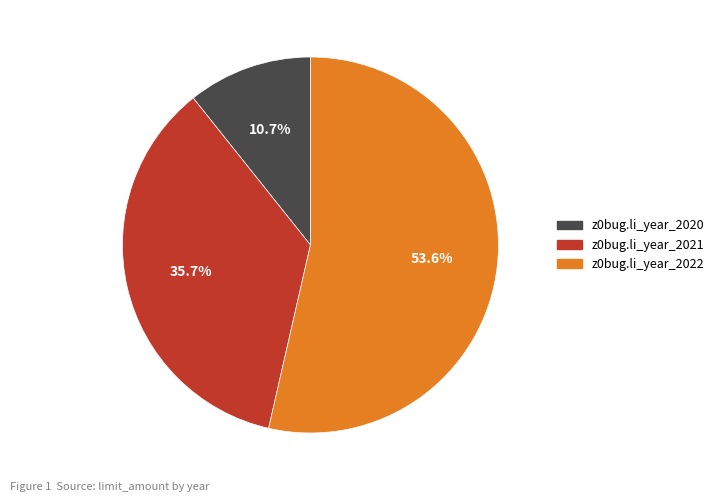

What is the smallest slice in the pie chart?

z0bug.li_year_2020